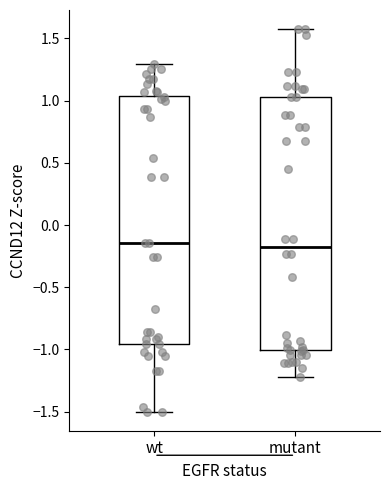

Where does the median line of the box for wt sit on the y-axis? The values are not printed on the chart, so give them approximately, as read against the axis.

-0.15